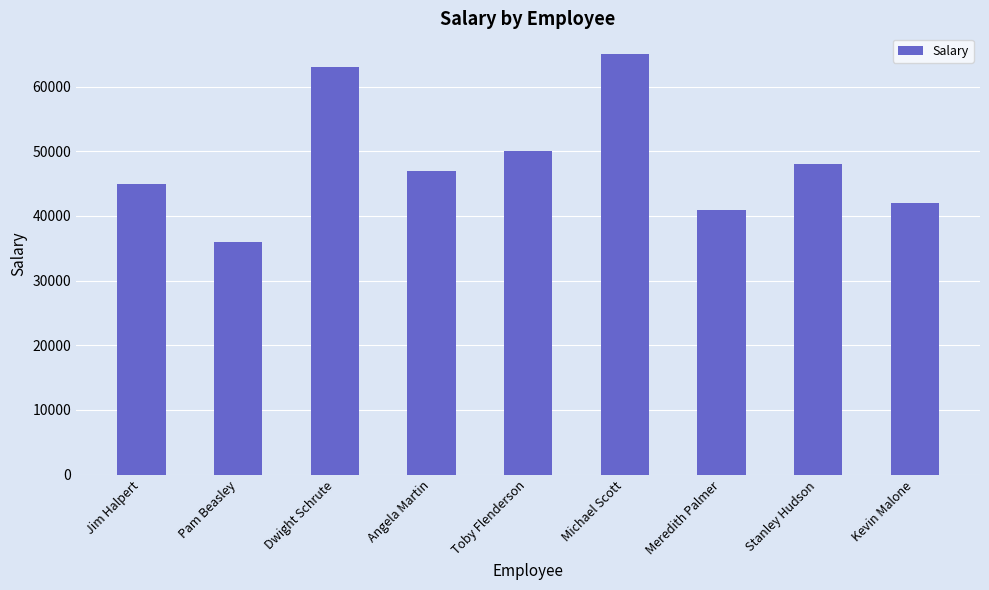

What is the ratio of the value at Meredith Palmer to the value at Kevin Malone?

1.0